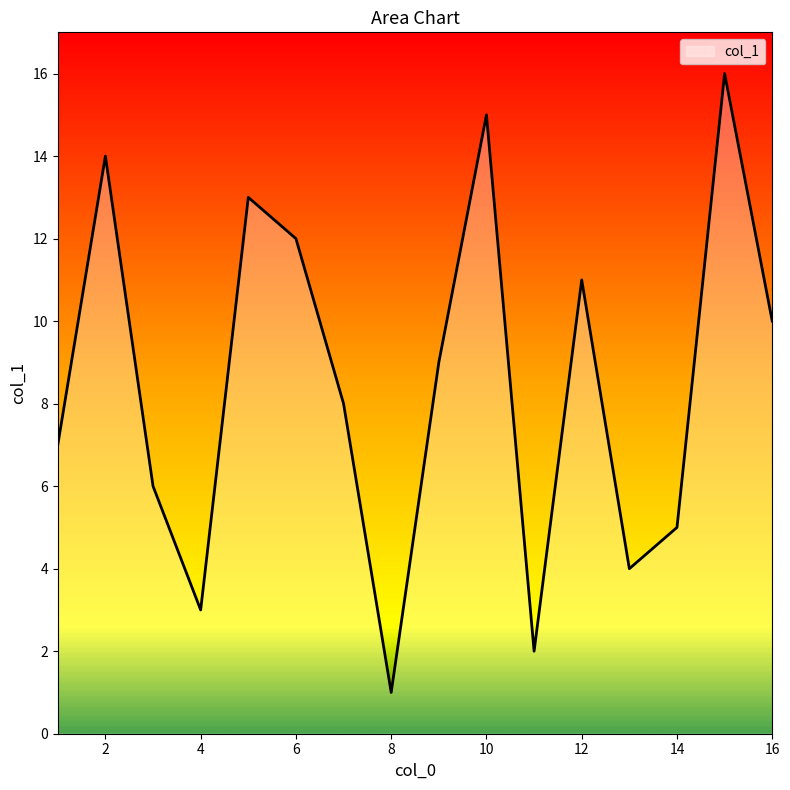

True or false: the data has more than 1 interior local peaks.

True